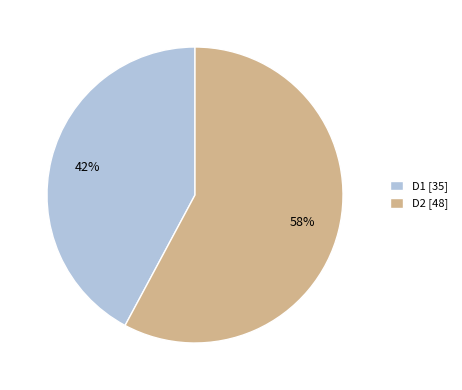

How many slices are in this pie chart?

2